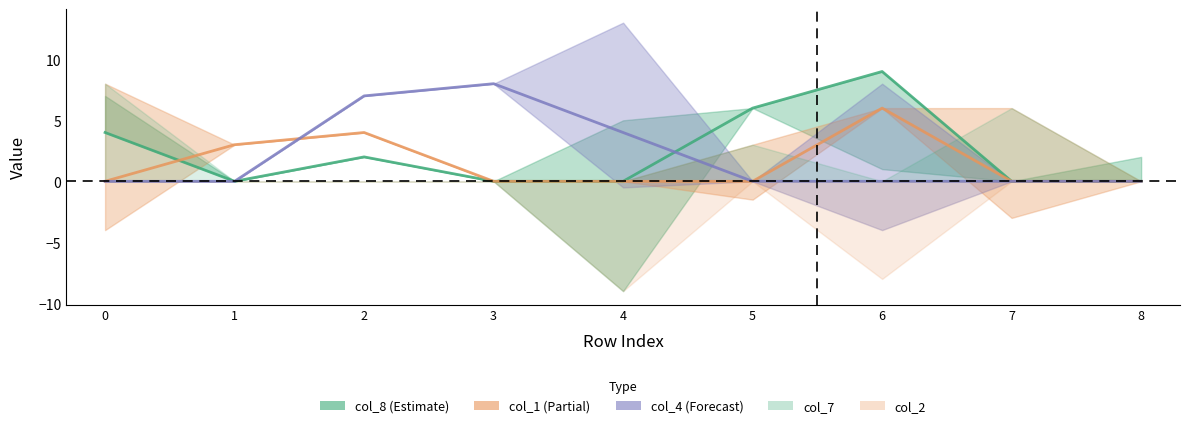

Does the chart have visible grid lines?

No